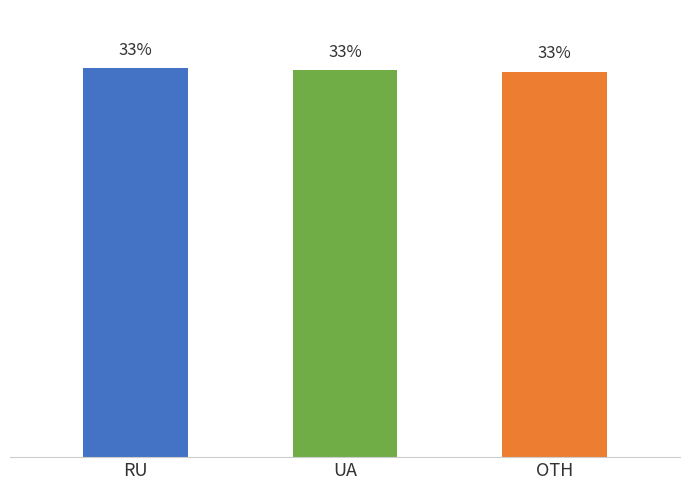

What is the label of the 1st bar from the right?

OTH